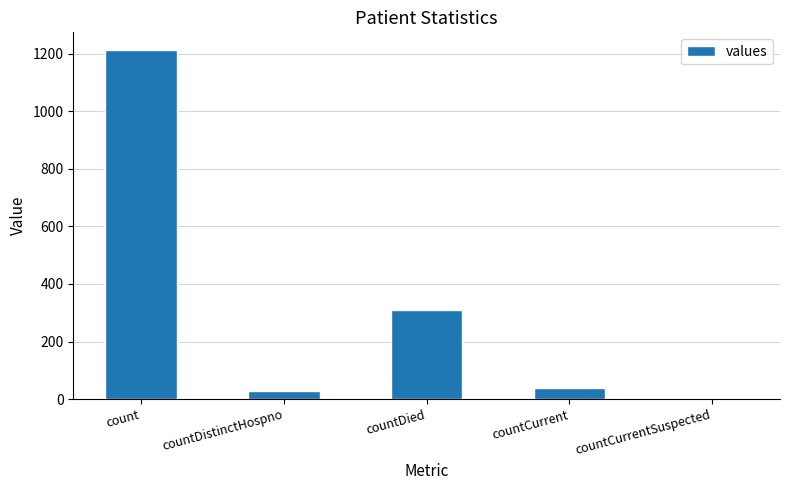

The chart shows a value of 27 at countDistinctHospno. True or false?

True